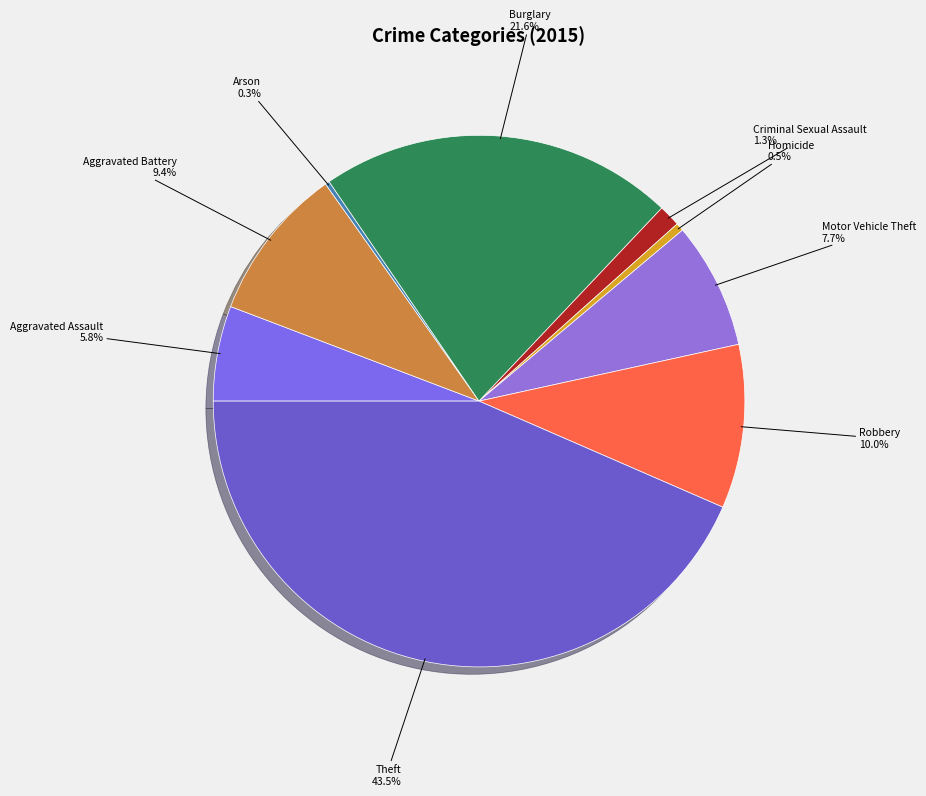

What percentage is the Aggravated Assault slice, to the nearest percent?

6%